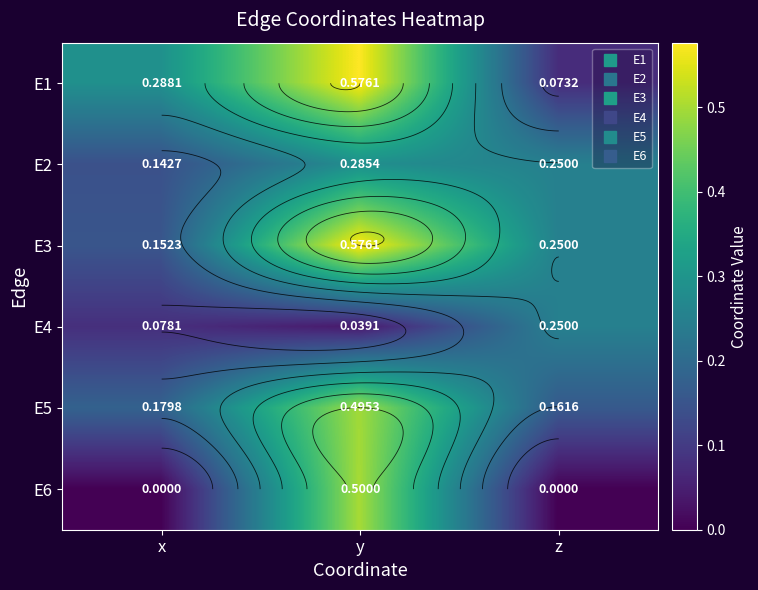

The value of E3 at y is 0.6. True or false?

True